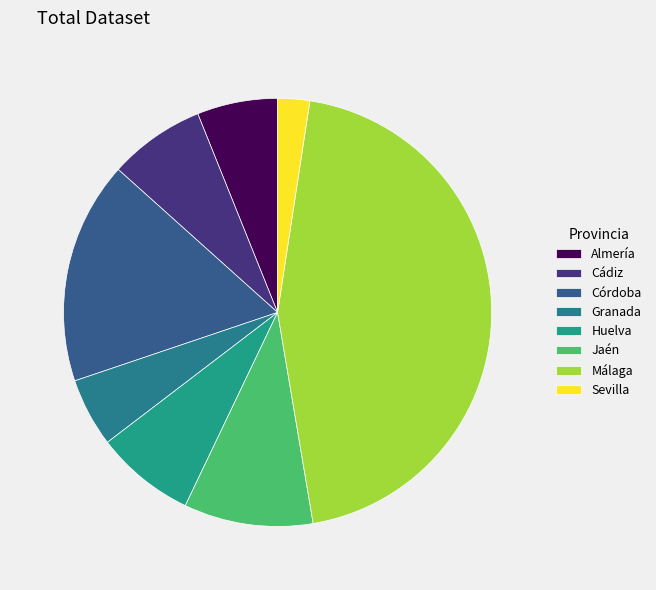

Combined, what portion of the pie is Almería and Huelva?

13.6%